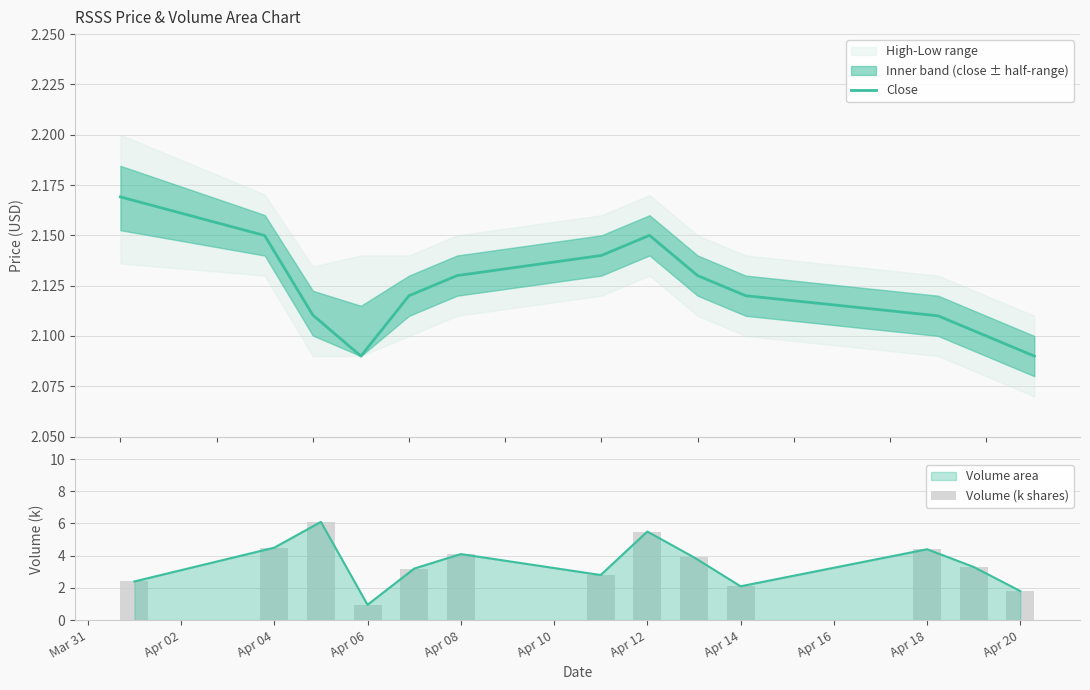

At which label does Volume area first exceed 3?

Apr 04